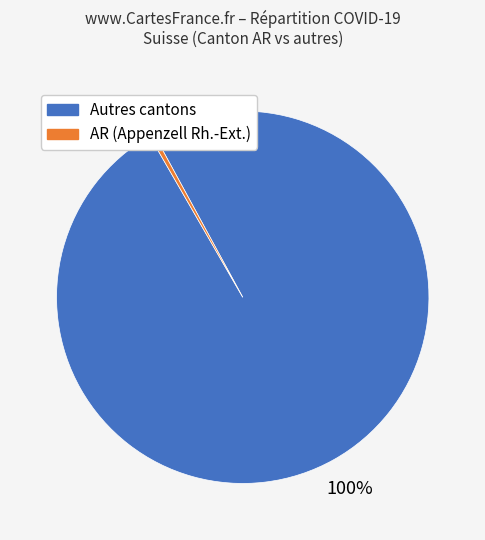

How many segments does this pie chart have?

2